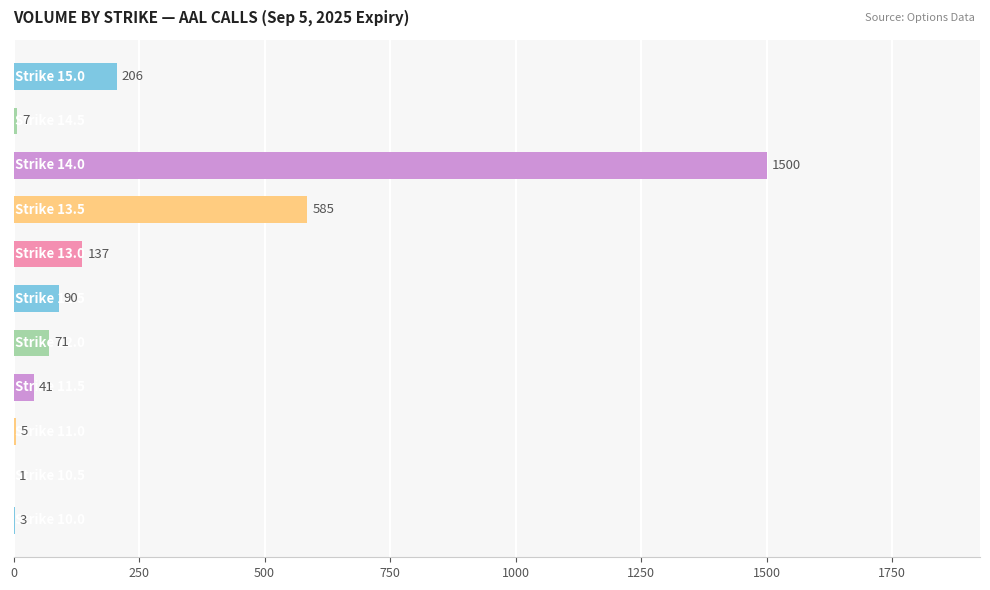

What is the sum of all values?

2646